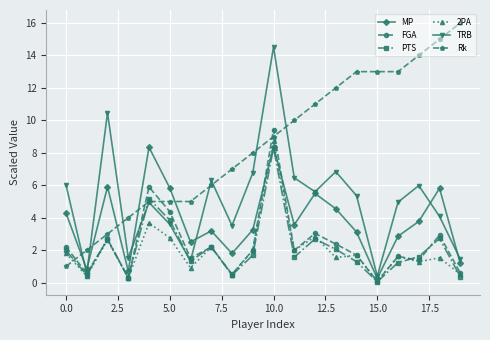

What is the minimum value for TRB?

0.4